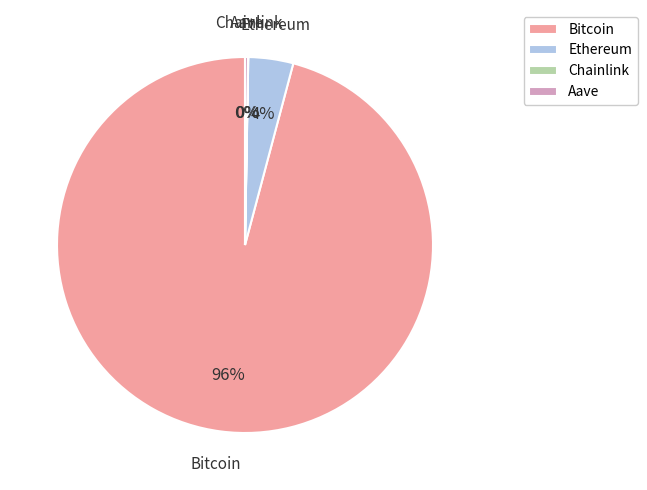

To the nearest percent, what is the average slice percentage?

25%